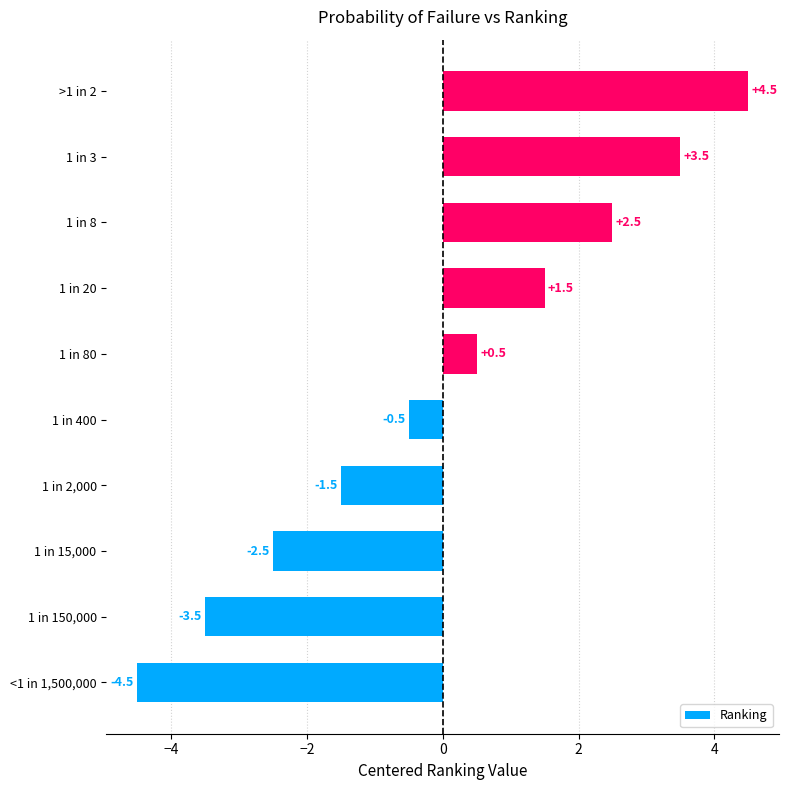

What is the approximate value at 1 in 20?

1.5